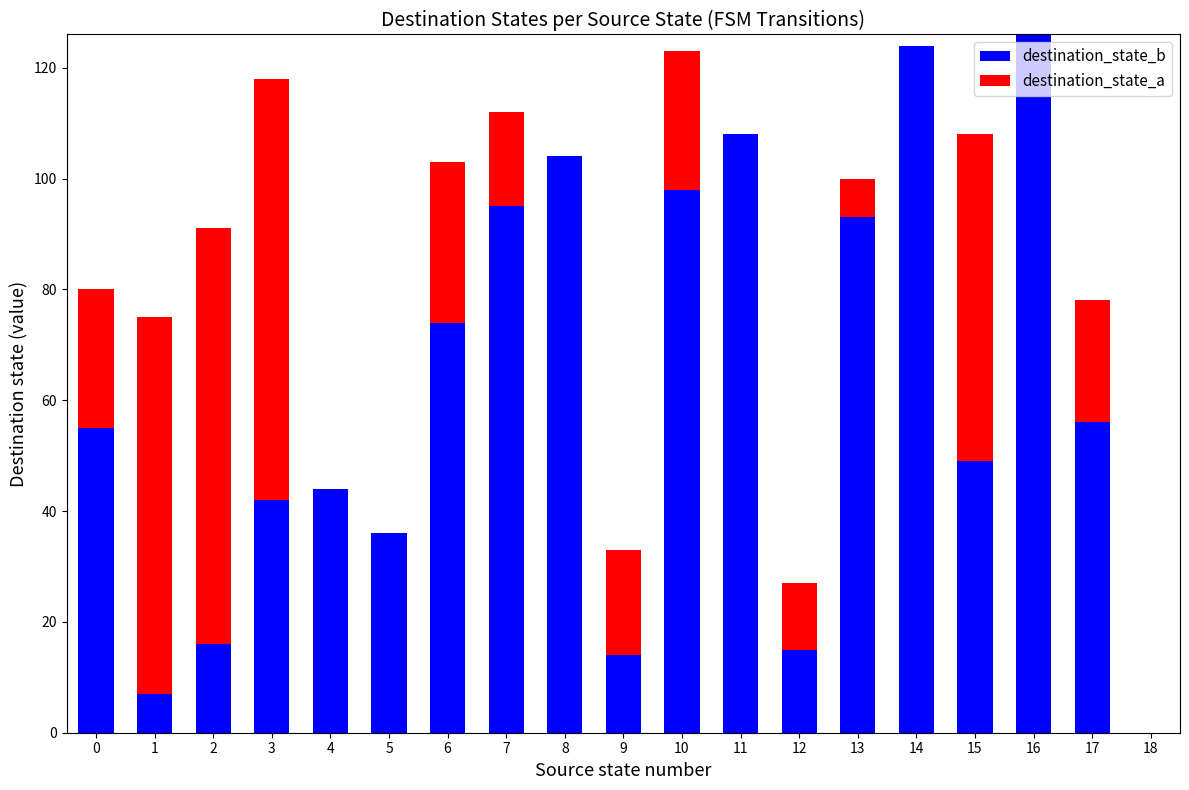

What is the sum of all destination_state_b values?

1156